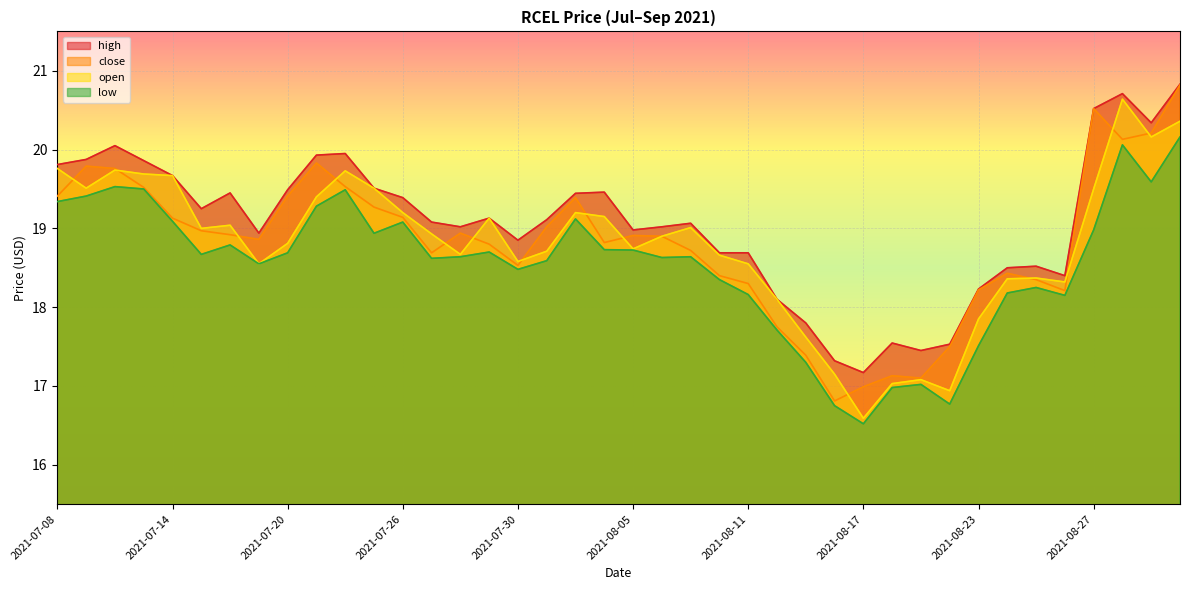

At 2021-07-29, list the series in order from largest to smallest.

high, open, close, low